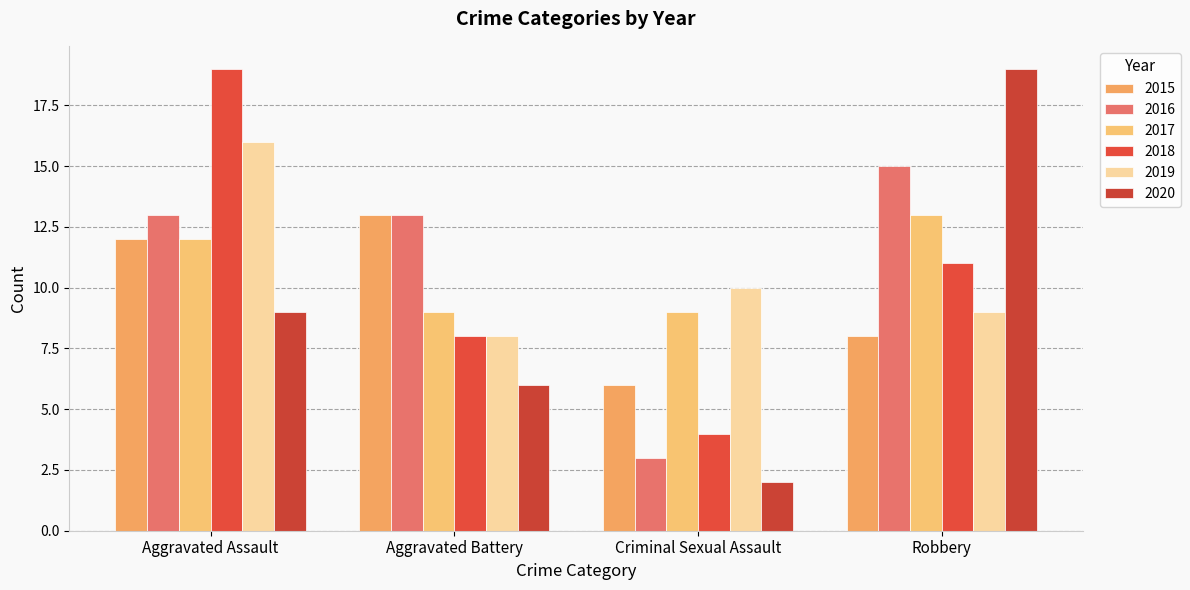

Where is 2019 nearest to the value 12?

Criminal Sexual Assault